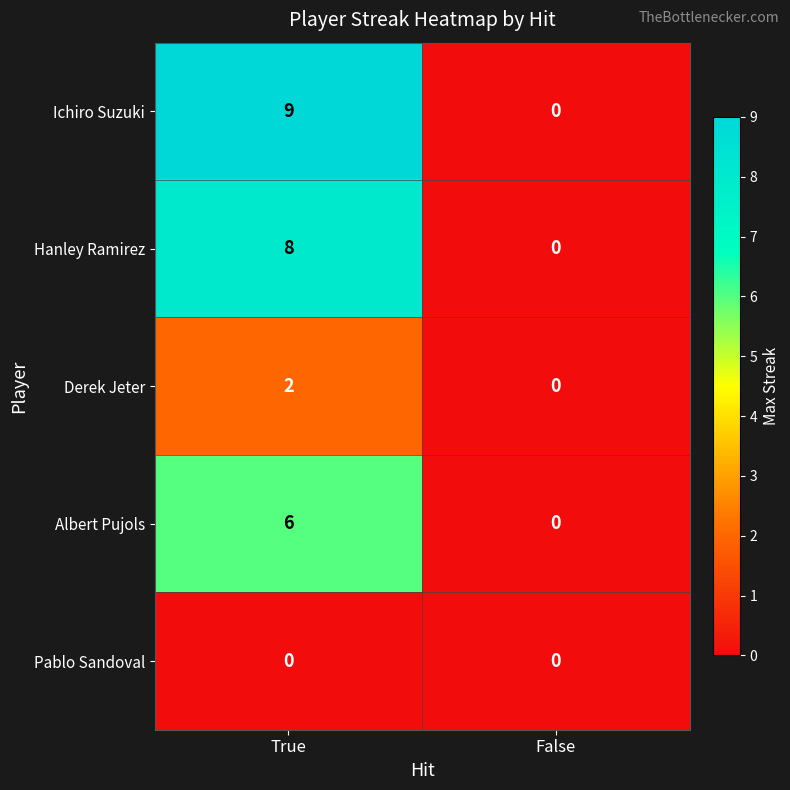

What is the total value across all series at True?

25